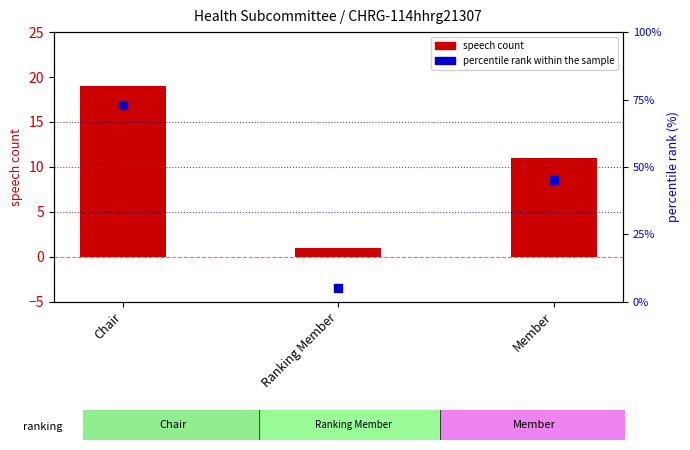

At which category is the sum across all series the highest?

Chair